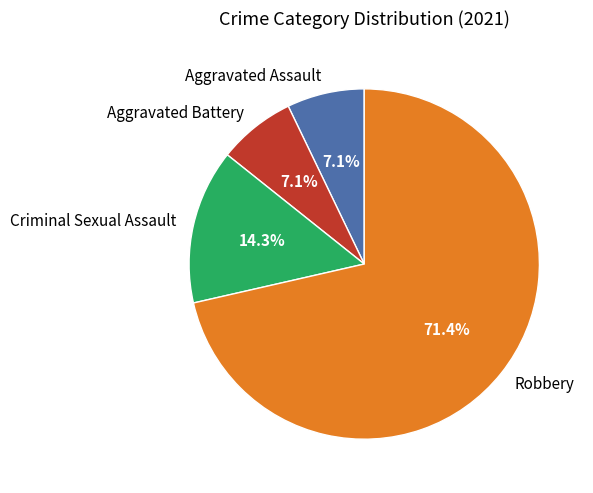

Approximately how many times larger is the value at Criminal Sexual Assault compared to Aggravated Assault?

2.0